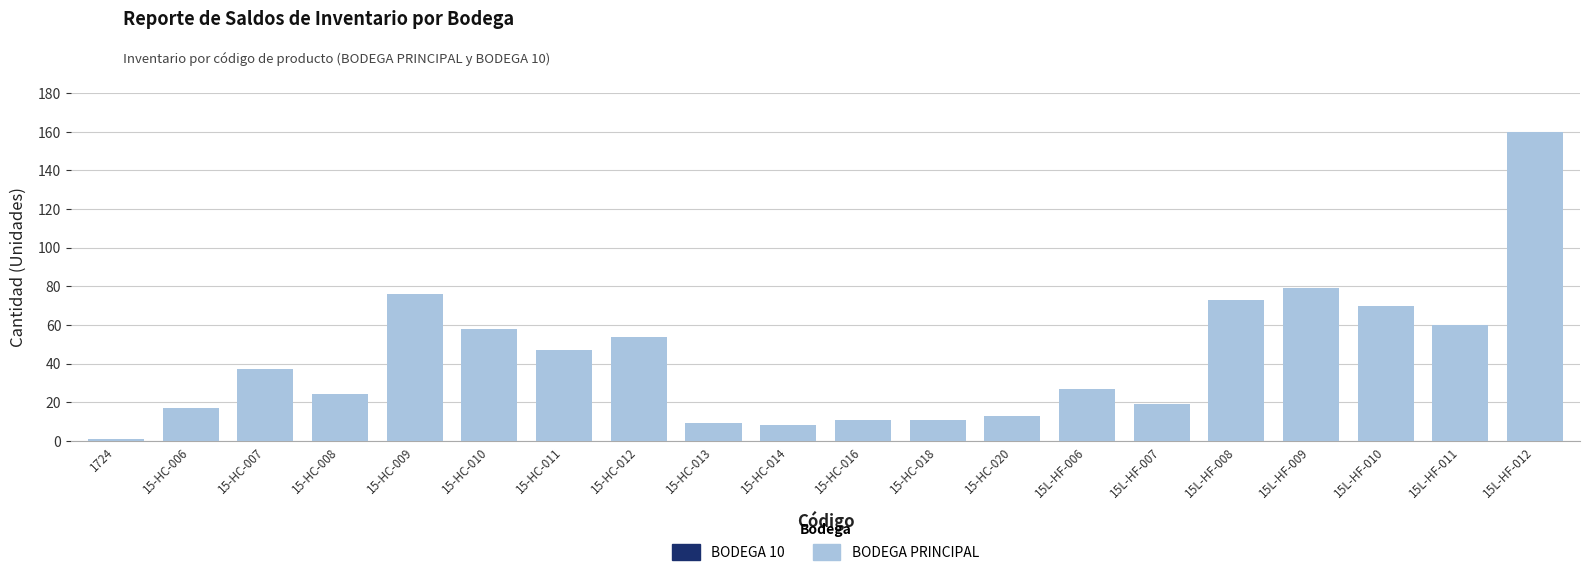

Which has a higher value, 15-HC-018 or 15L-HF-008?

15L-HF-008